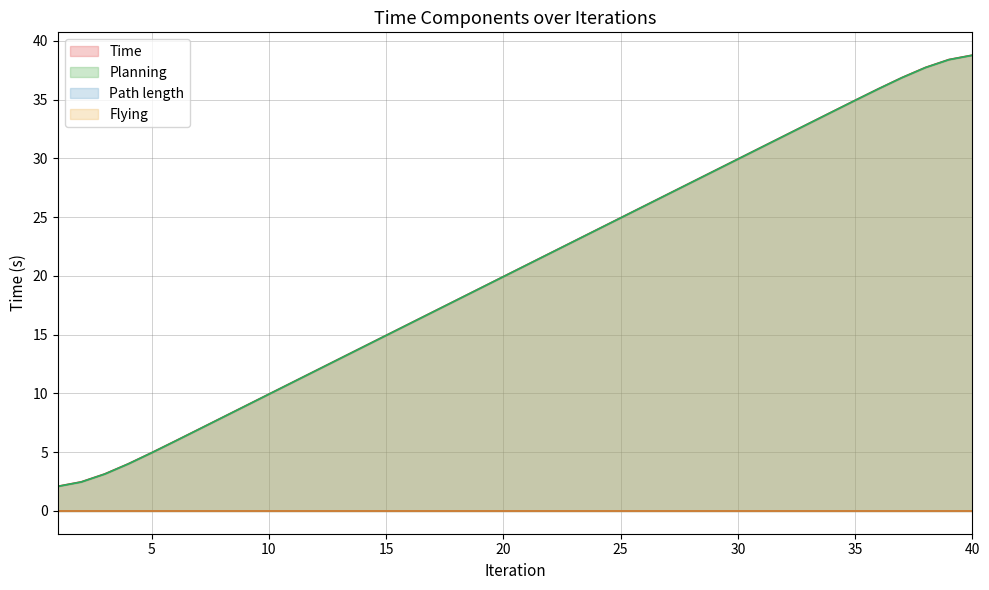

The Planning series shows 22.6 at 37. True or false?

False